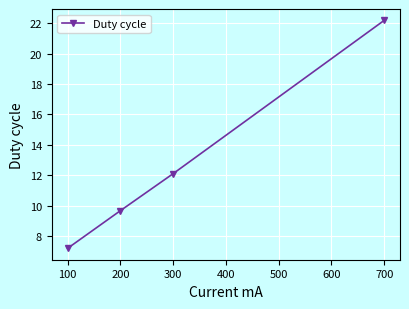

How many lines are shown in the chart?

1